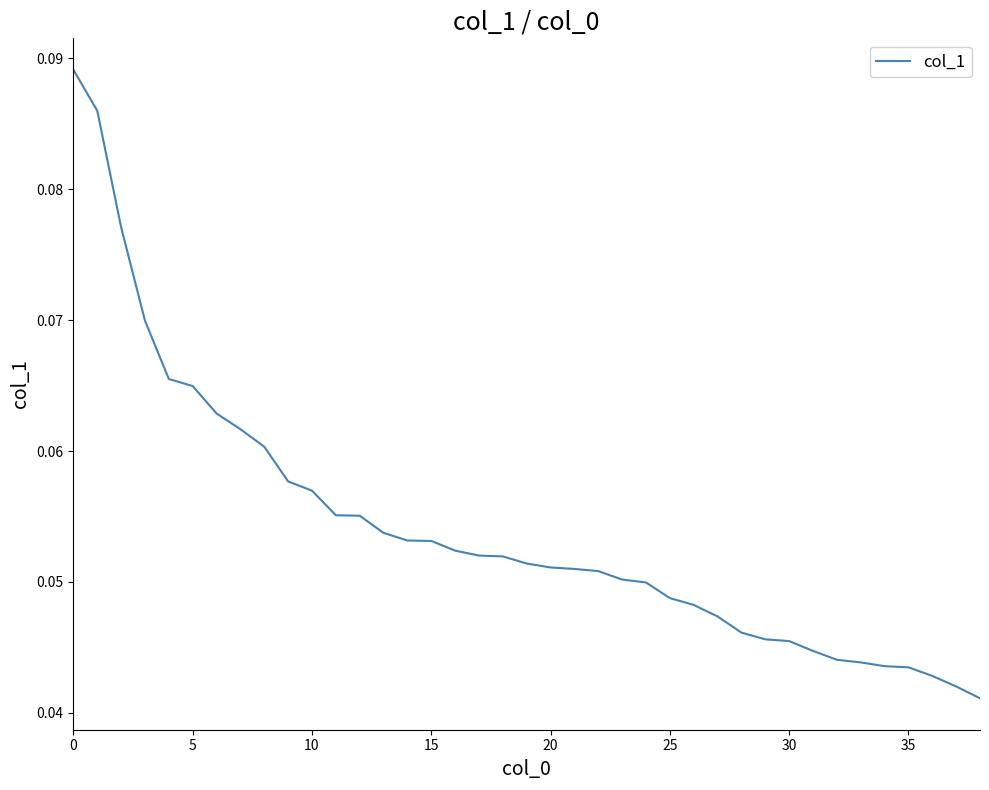

Does the chart display data point markers on the line(s)?

No